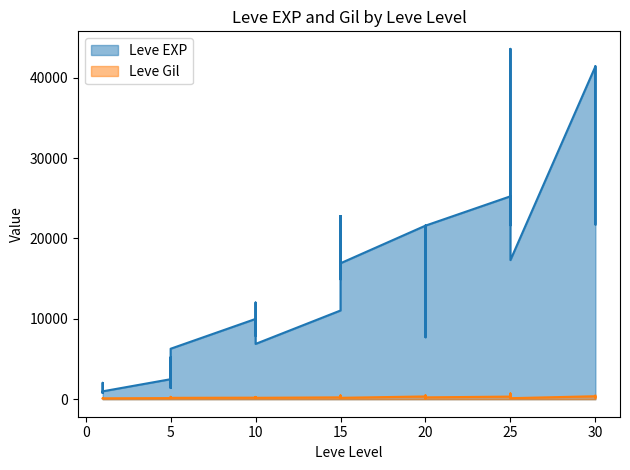

What are all the series names shown in the legend?

Leve EXP, Leve Gil